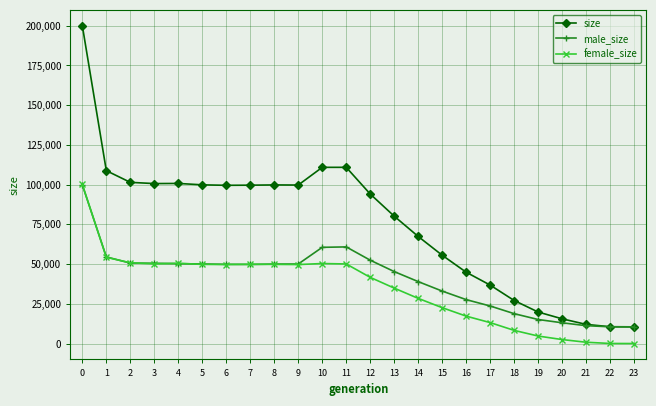

Does the chart display data point markers on the line(s)?

Yes